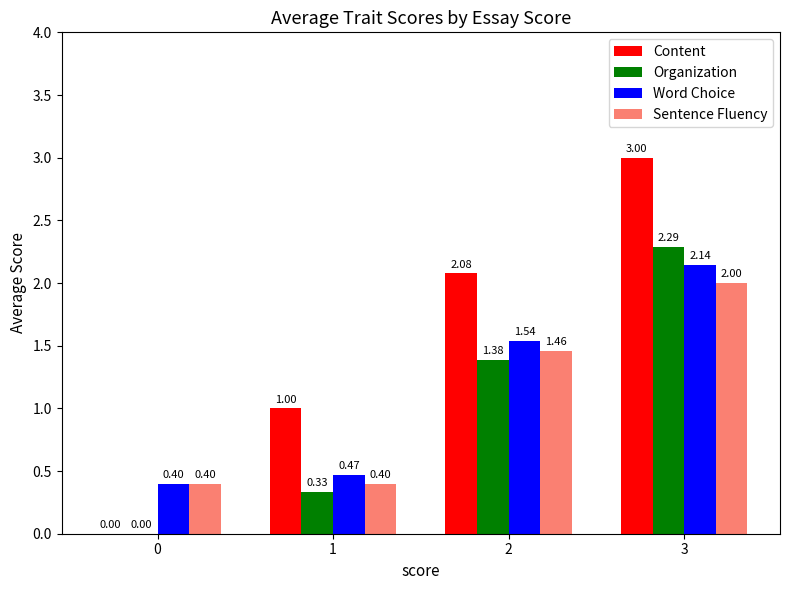

What is the sum of the Sentence Fluency values at 1 and 0?

0.8